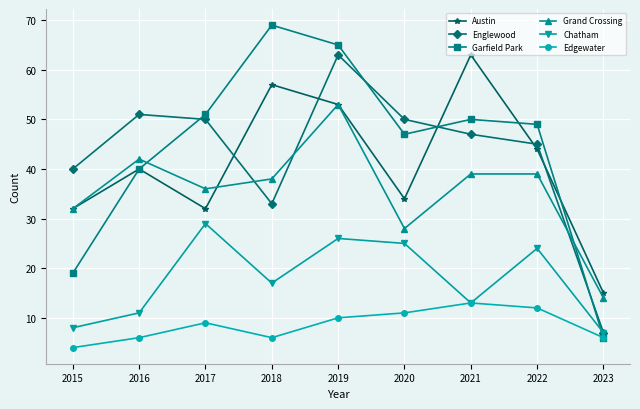

The value of Edgewater at 2020 is 20. True or false?

False